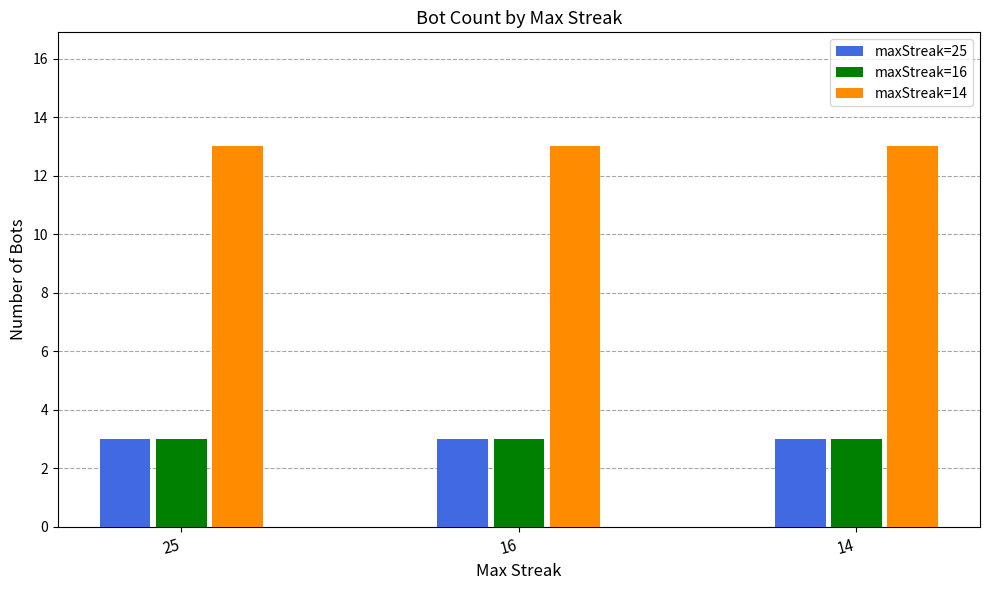

How many distinct data groups are displayed?

3